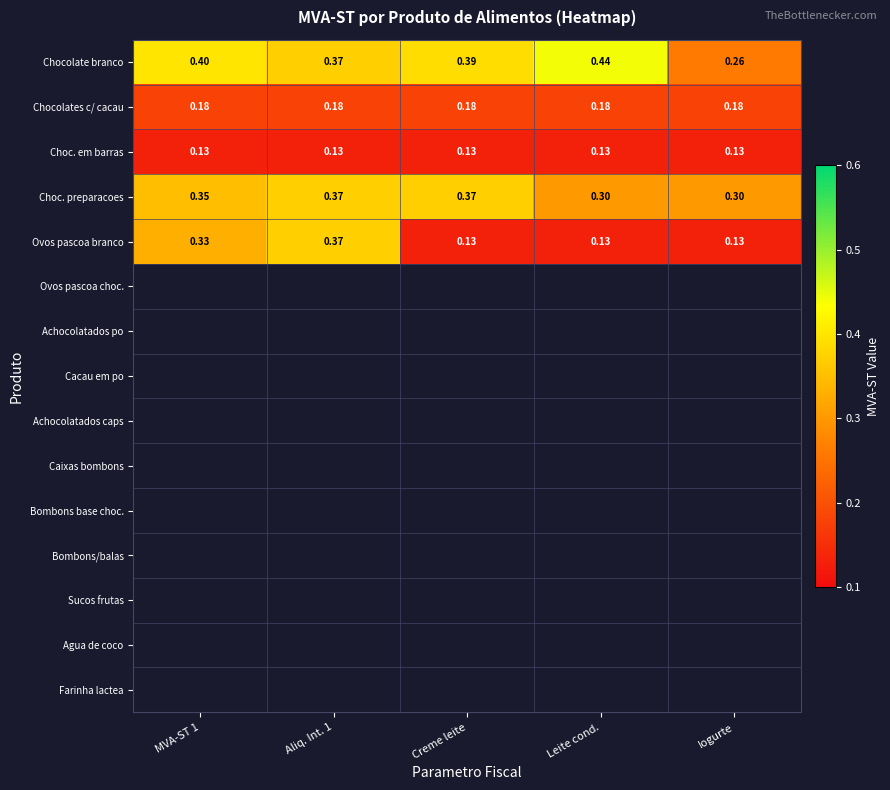

At which label is Chocolate branco closest to 0?

Iogurte